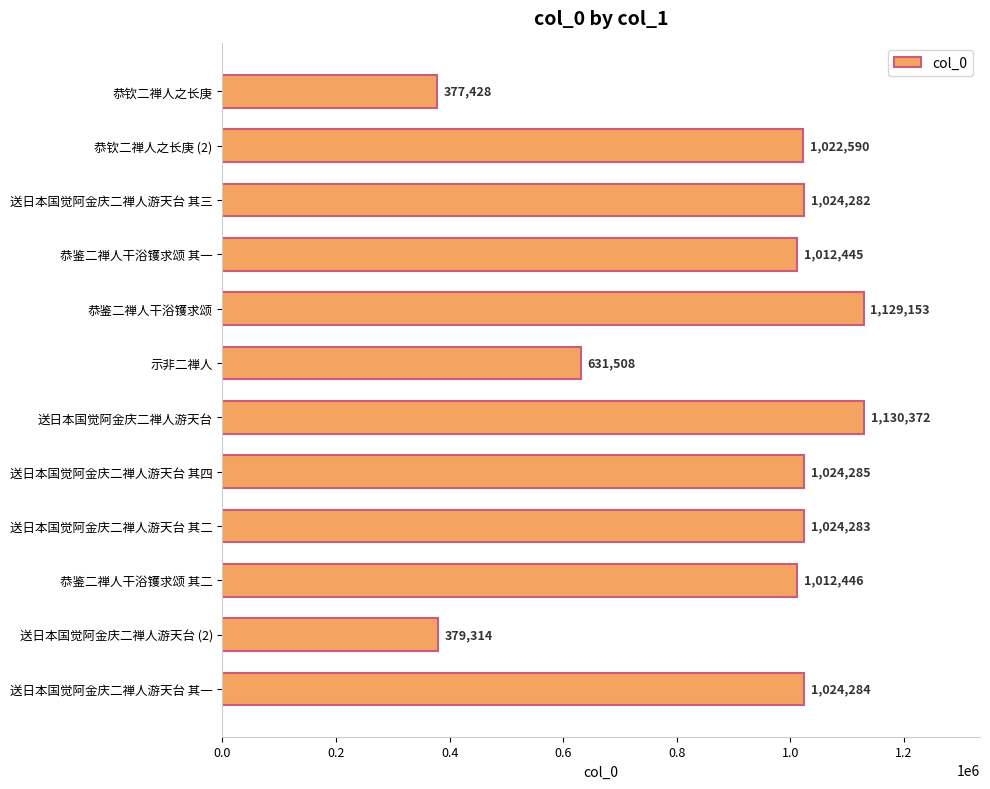

What is the label of the 6th bar from the top?

示非二禅人